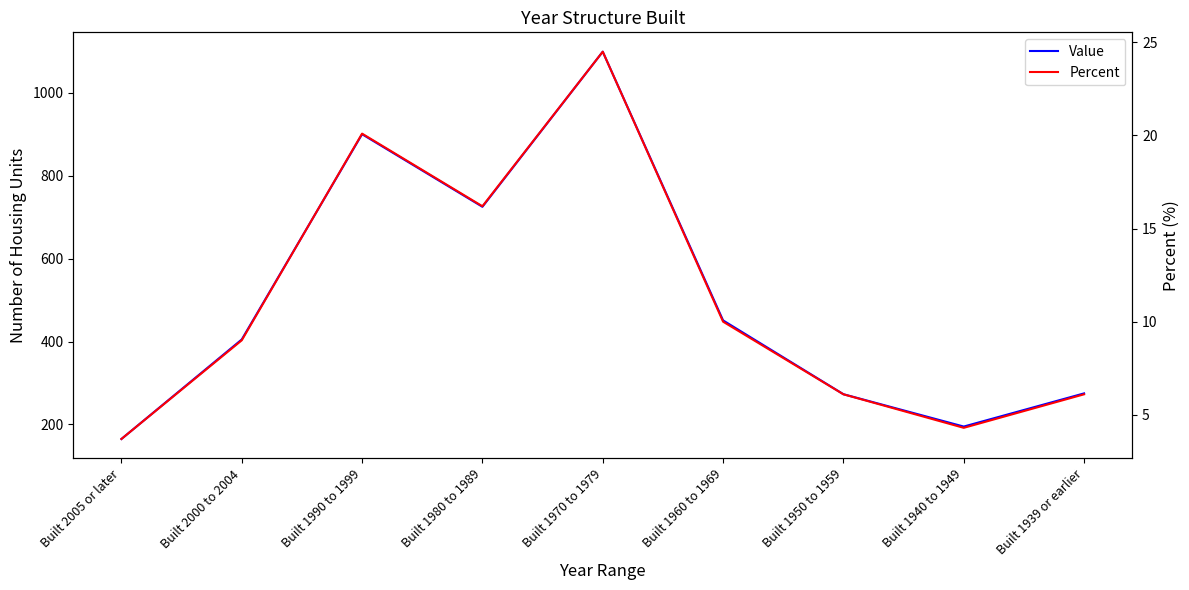

Reading left to right, what are all the values shown in this chart?

Value: Built 2005 or later=165.0	Built 2000 to 2004=405.0	Built 1990 to 1999=900.0	Built 1980 to 1989=725.0	Built 1970 to 1979=1099.0	Built 1960 to 1969=451.0	Built 1950 to 1959=273.0	Built 1940 to 1949=195.0	Built 1939 or earlier=275.0
Percent: Built 2005 or later=3.7	Built 2000 to 2004=9.0	Built 1990 to 1999=20.1	Built 1980 to 1989=16.2	Built 1970 to 1979=24.5	Built 1960 to 1969=10.0	Built 1950 to 1959=6.1	Built 1940 to 1949=4.3	Built 1939 or earlier=6.1